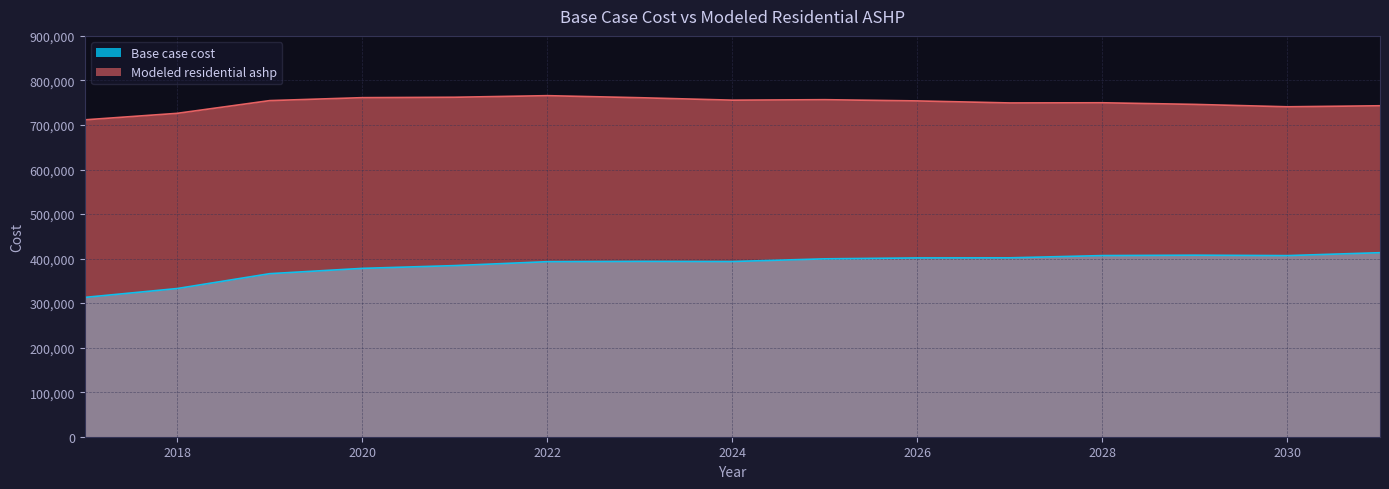

The value of Modeled residential ashp at 2019 is 342875.4. True or false?

False